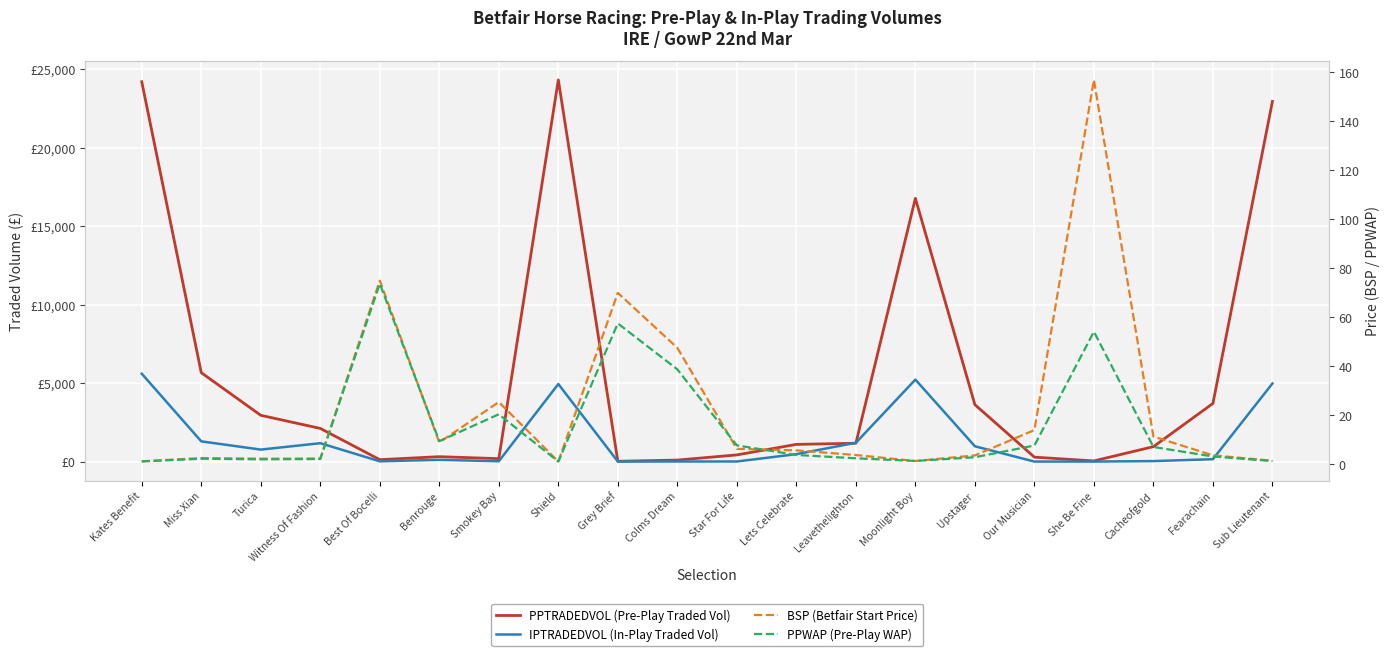

How many values in the PPTRADEDVOL (Pre-Play Traded Vol) series exceed 1165?

10